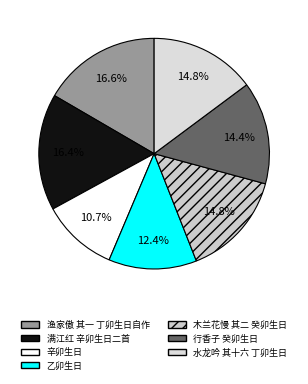

True or false: 木兰花慢 其二 癸卯生日 accounts for 15% of the total.

True